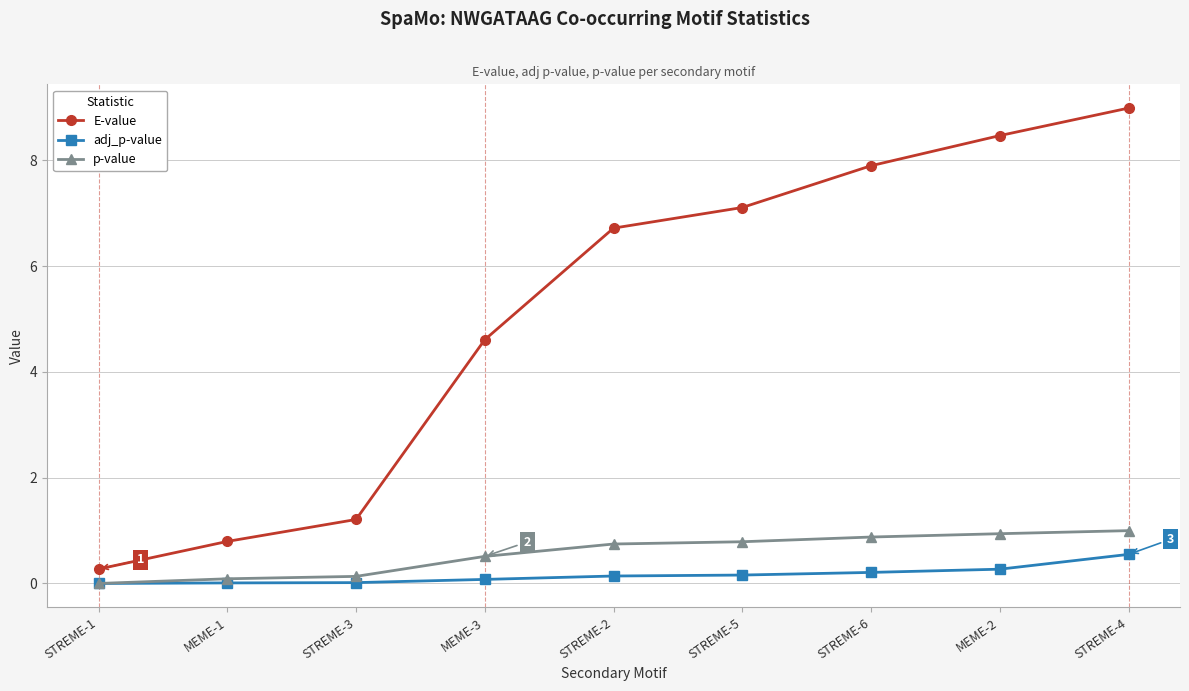

What is the label of the 1st point from the left?

STREME-1